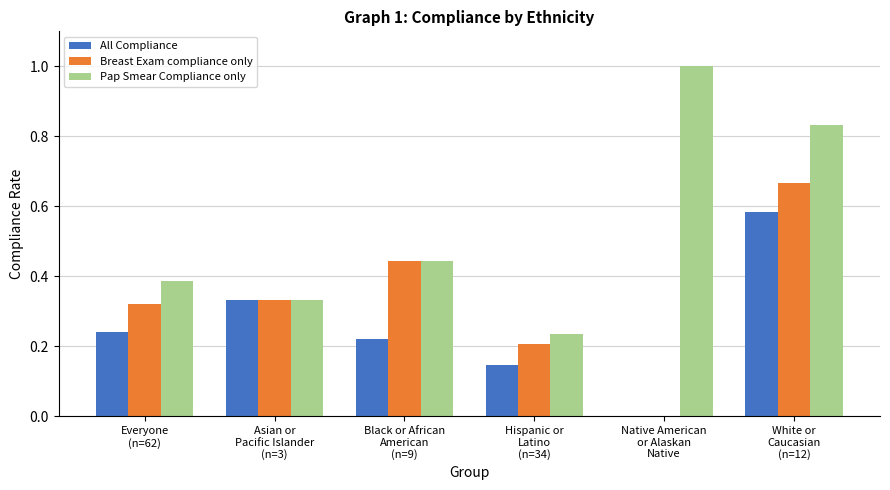

What is the sum of all Pap Smear Compliance only values?

3.2